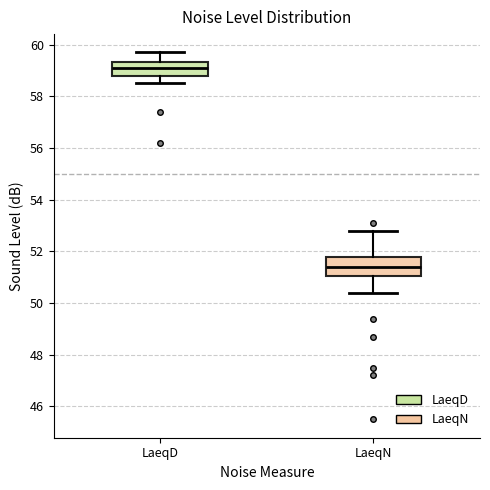

Reading left to right, transcribe this box plot: for each box, give where its median line is, the range the box spans, and where its two whiskers end, as read against the y-axis. The values are not printed on the chart, so give them approximately, as read against the axis.

LaeqD: median 59.2, box 58.8 to 59.4, whiskers 58.6 to 59.8
LaeqN: median 51.4, box 51.0 to 51.8, whiskers 50.4 to 52.8